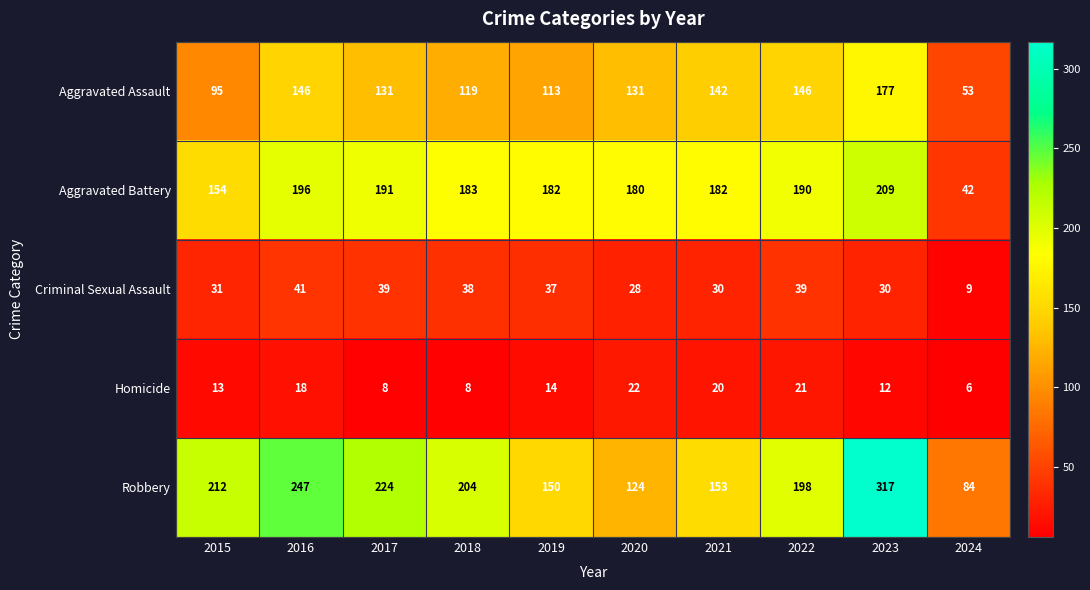

What is the maximum value shown in the chart?

317